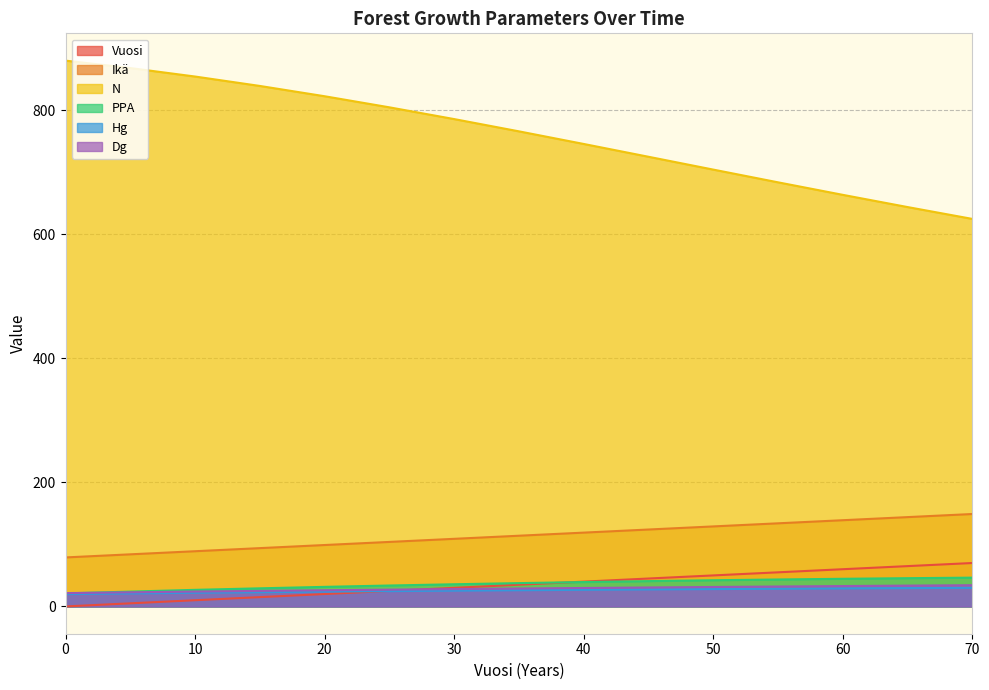

What are all the series names shown in the legend?

Vuosi, Ikä, N, PPA, Hg, Dg